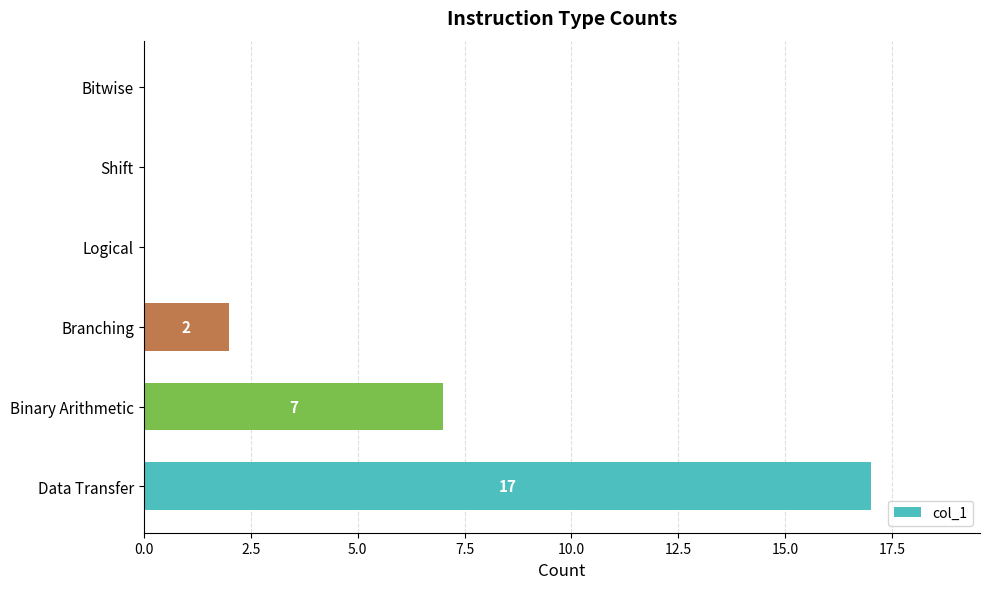

Between Data Transfer and Binary Arithmetic, which is larger?

Data Transfer